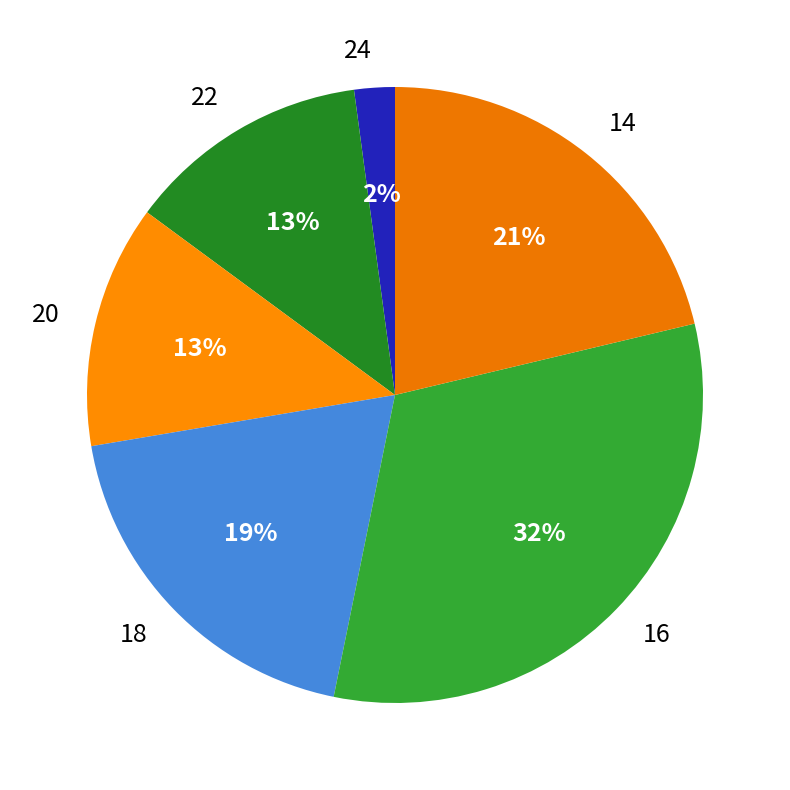

The 16 slice represents 40% of the pie. True or false?

False